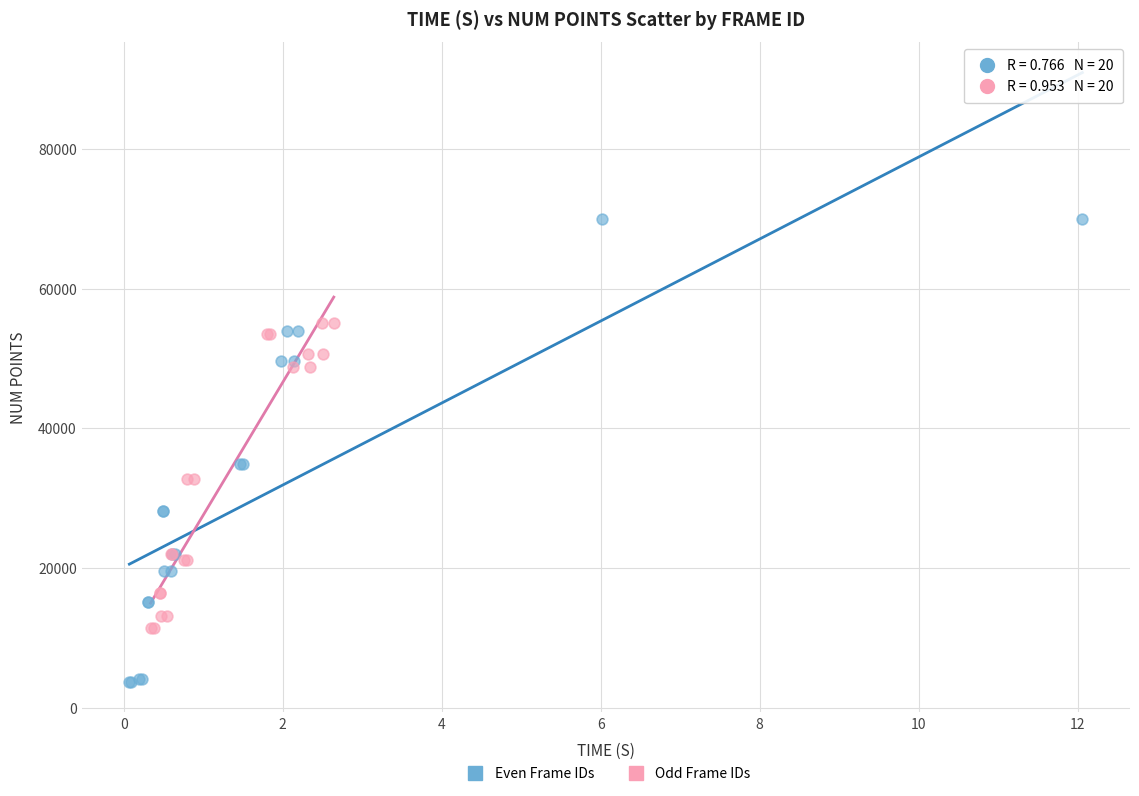

Which series contains the lowest Y value?

Even Frame IDs